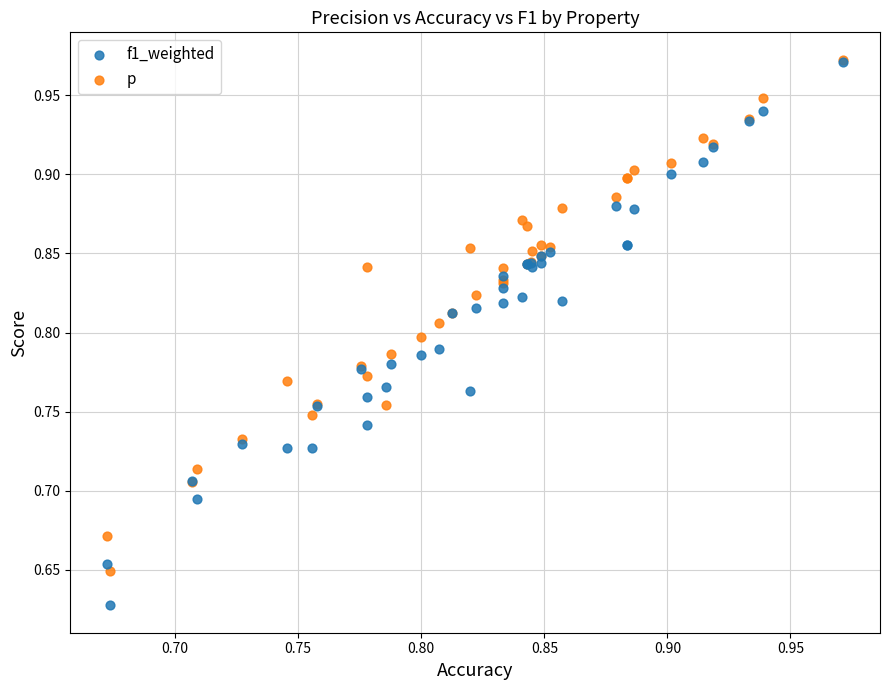

Which series has the largest Y range (max minus min)?

f1_weighted